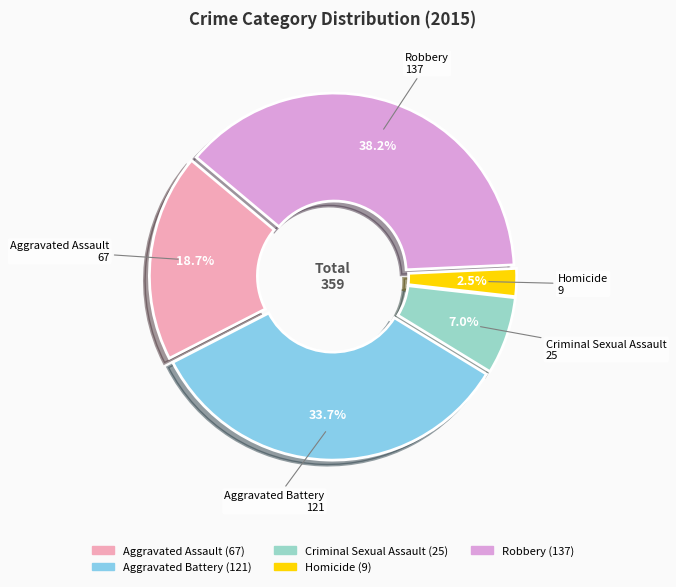

What is the smallest slice in the pie chart?

Homicide